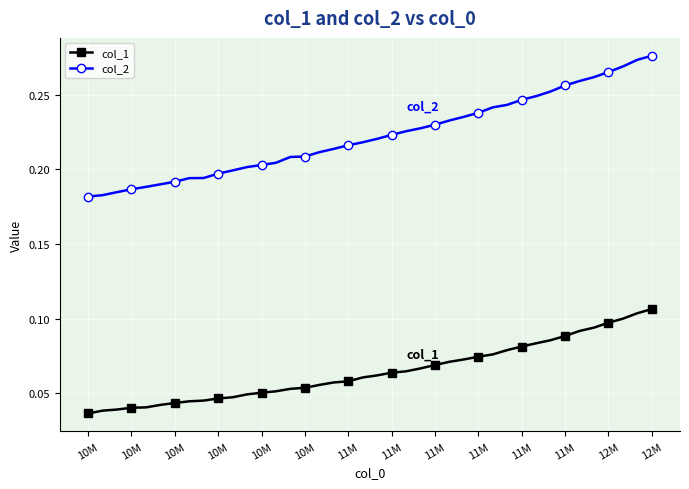

Rank the series by their maximum value, from highest to lowest.

col_2, col_1